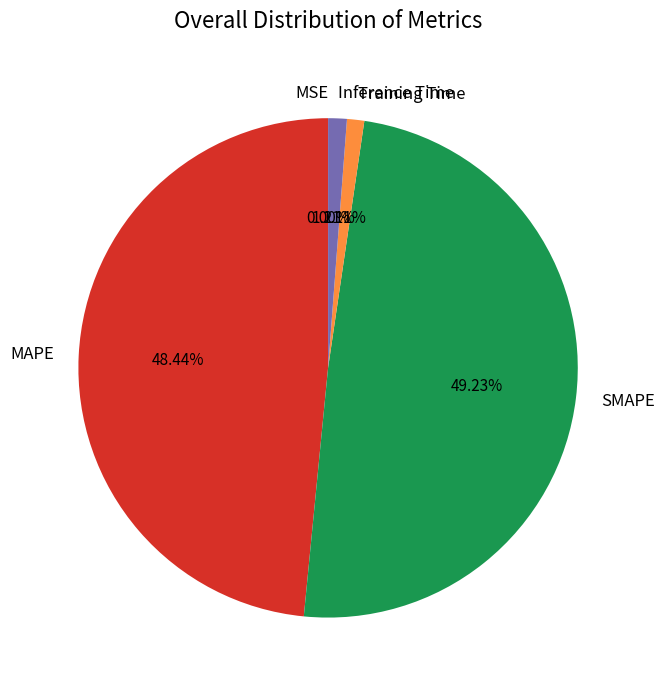

Which category has the biggest portion of the pie?

SMAPE